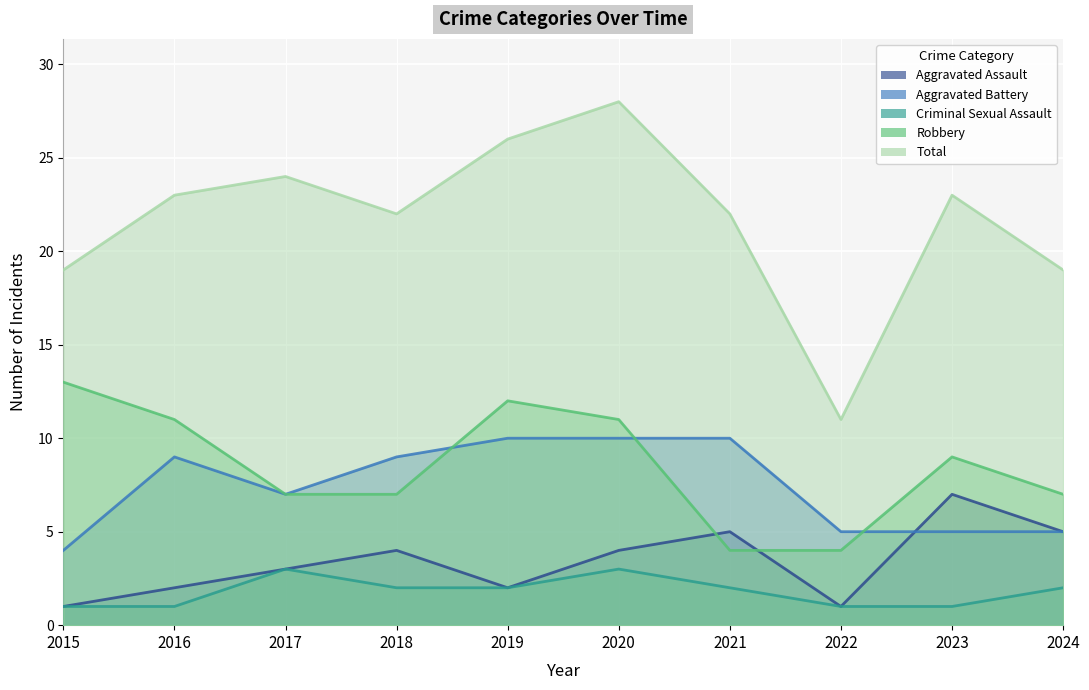

What is the sum of all Robbery values?

85